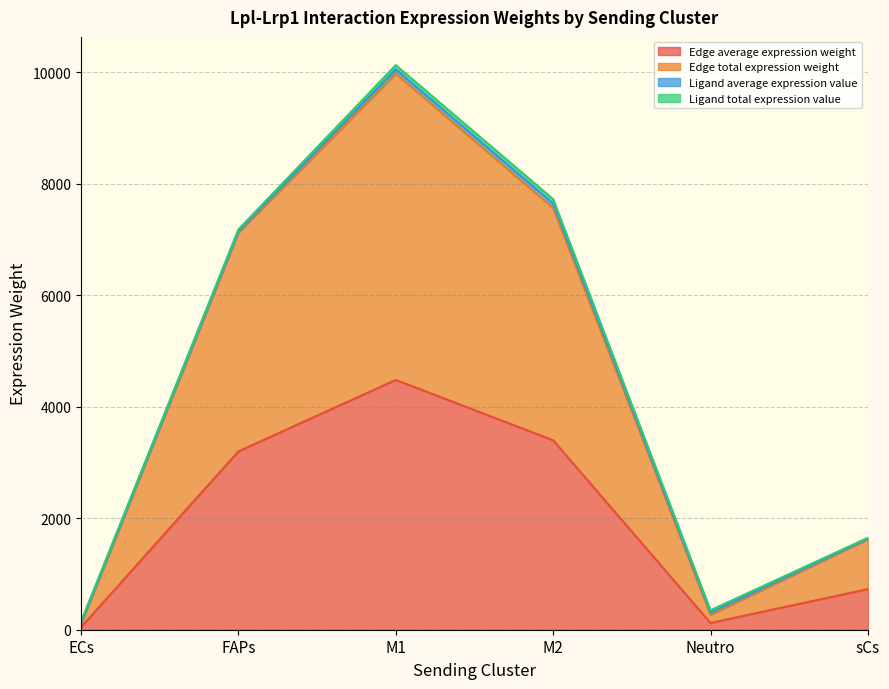

Between ECs and sCs, which is larger?

sCs